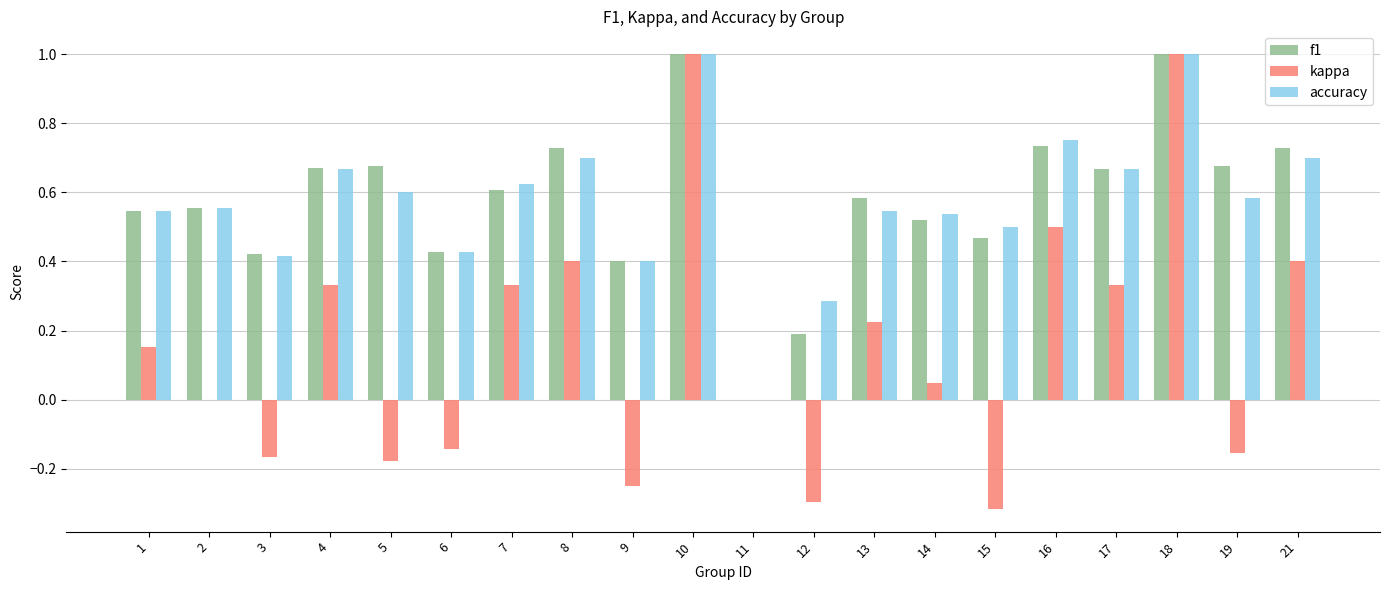

The value of f1 at 4 is 0.2. True or false?

False